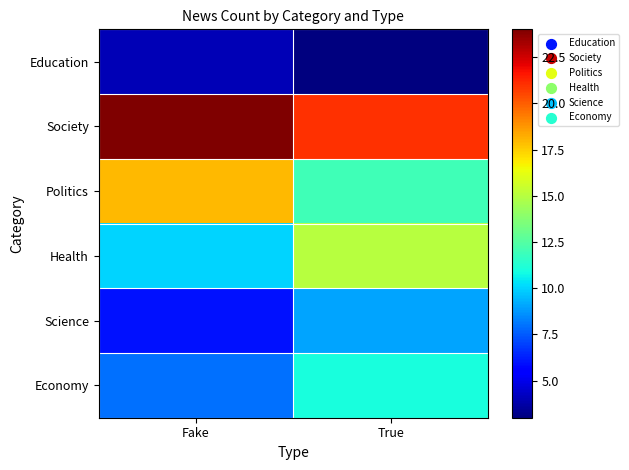

At how many categories does at least one series exceed 7?

2